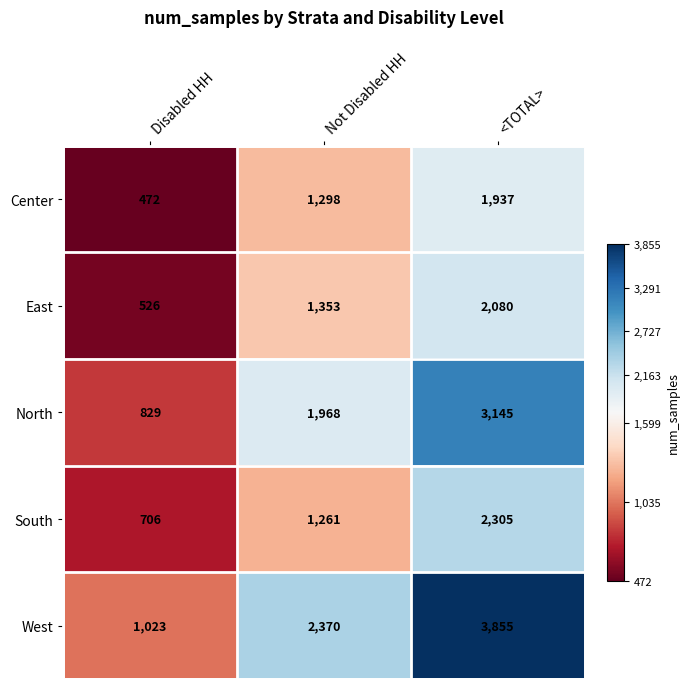

Reading left to right, what are all the values shown in this chart?

Center: Disabled HH=472	Not Disabled HH=1298	<TOTAL>=1937
East: Disabled HH=526	Not Disabled HH=1353	<TOTAL>=2080
North: Disabled HH=829	Not Disabled HH=1968	<TOTAL>=3145
South: Disabled HH=706	Not Disabled HH=1261	<TOTAL>=2305
West: Disabled HH=1023	Not Disabled HH=2370	<TOTAL>=3855